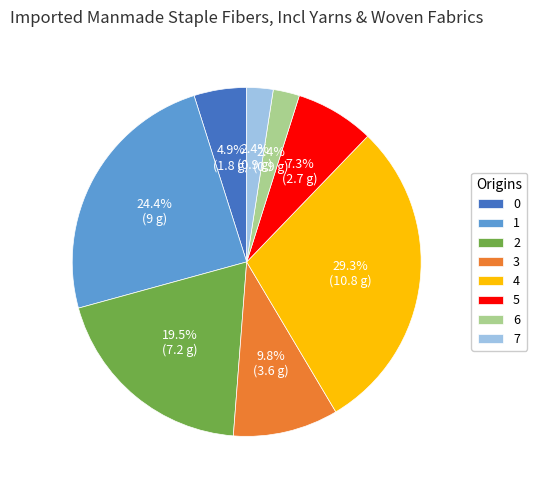

Does 0 account for over 50% of the chart?

No